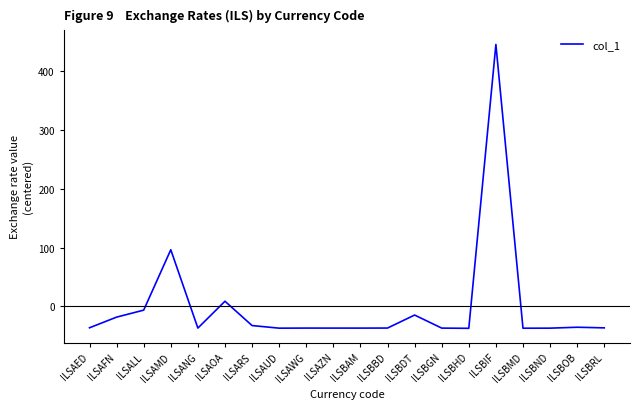

Read the value at ILSBAM.

-37.0